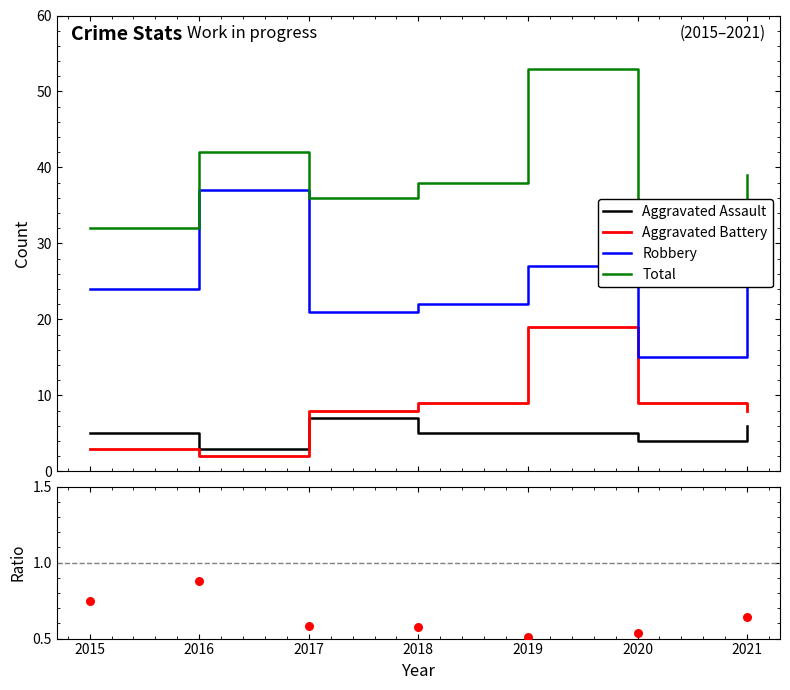

Is the value of Robbery/Total at 2020 greater than the value of Robbery at 2019?

No